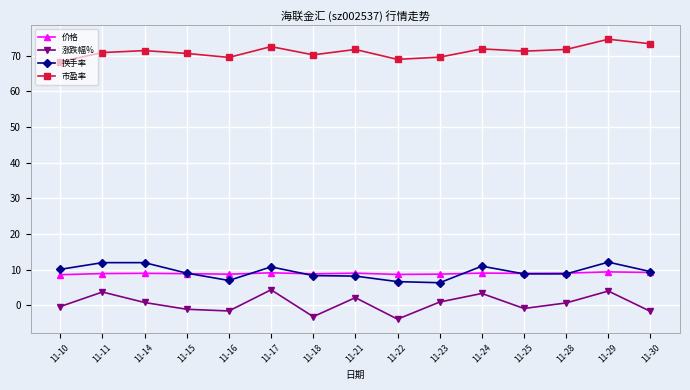

Which series has the largest total across all categories?

市盈率